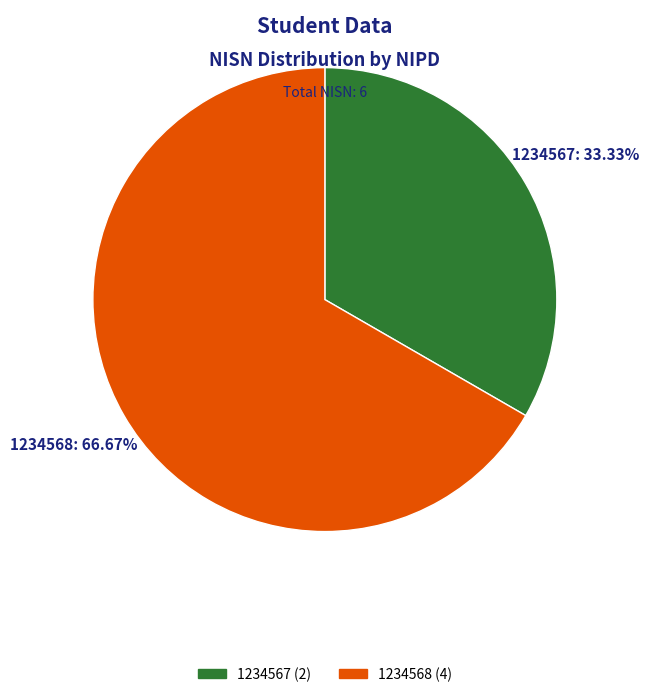

Is there any slice that represents more than half of the pie?

Yes